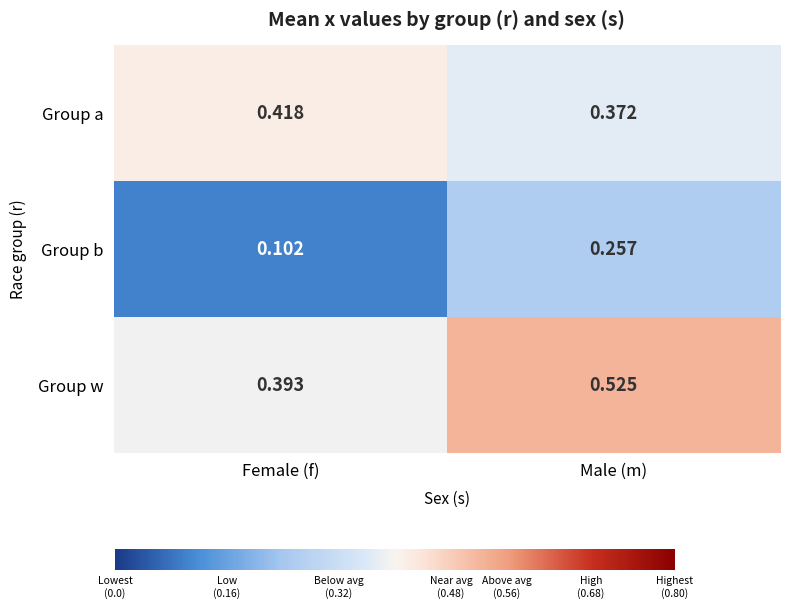

Where is Group a nearest to the value 0?

Male (m)